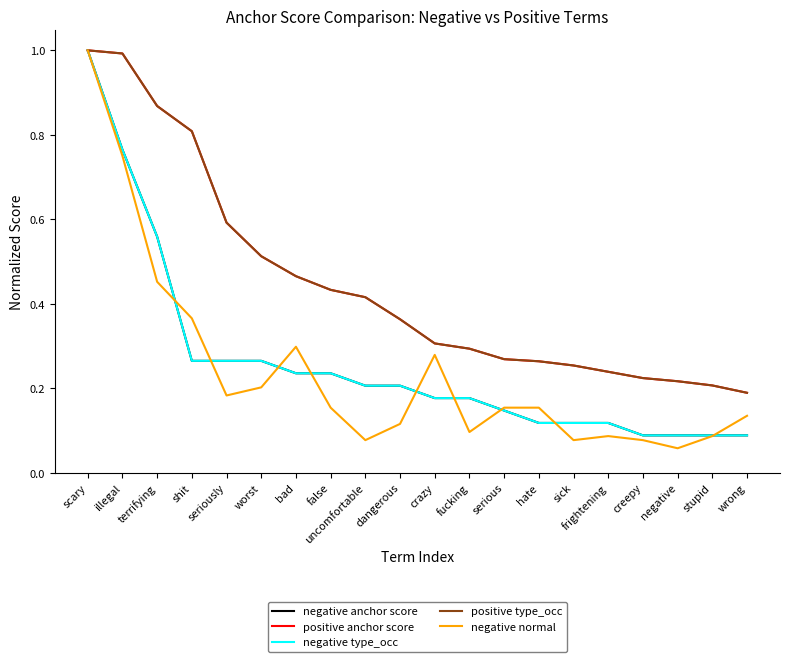

What is the minimum value shown in the chart?

0.1